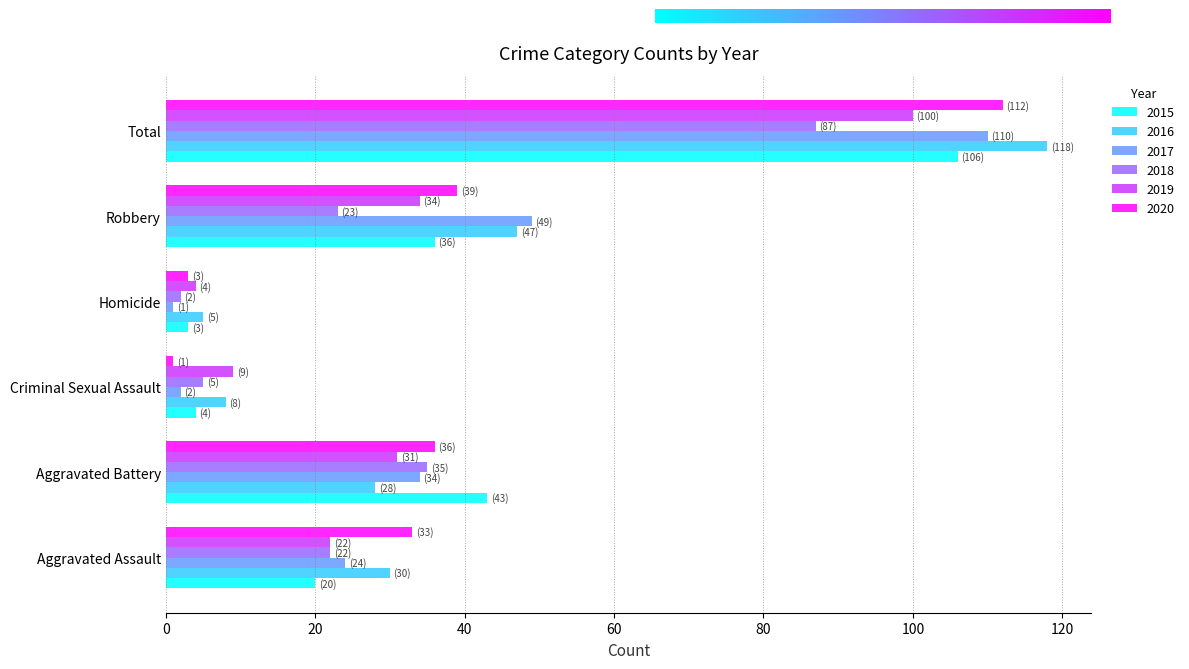

Count the number of data series in this chart.

6